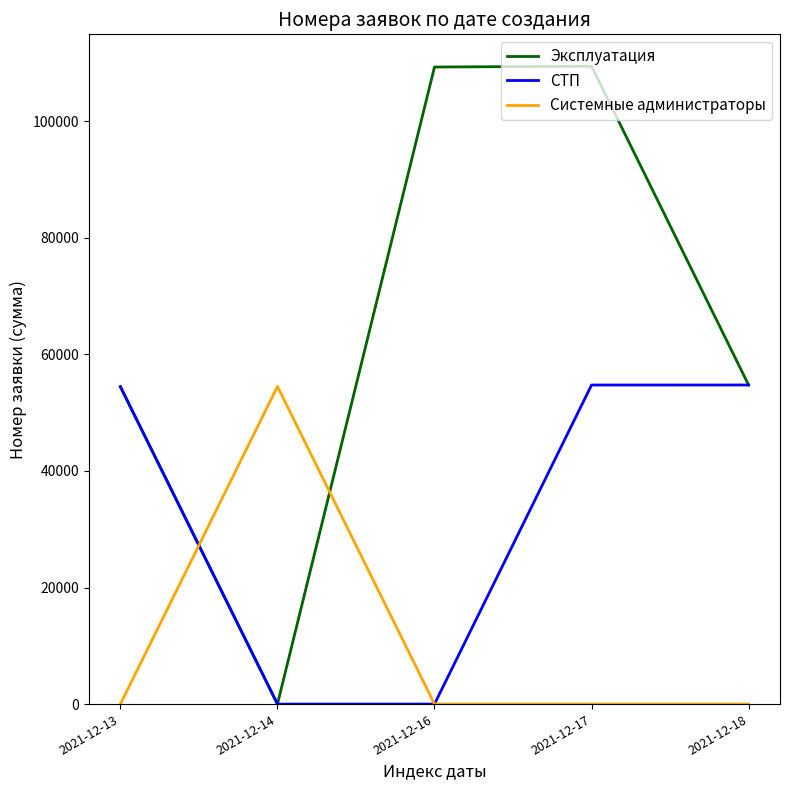

The value of Системные администраторы at 2021-12-13 is 30101. True or false?

False